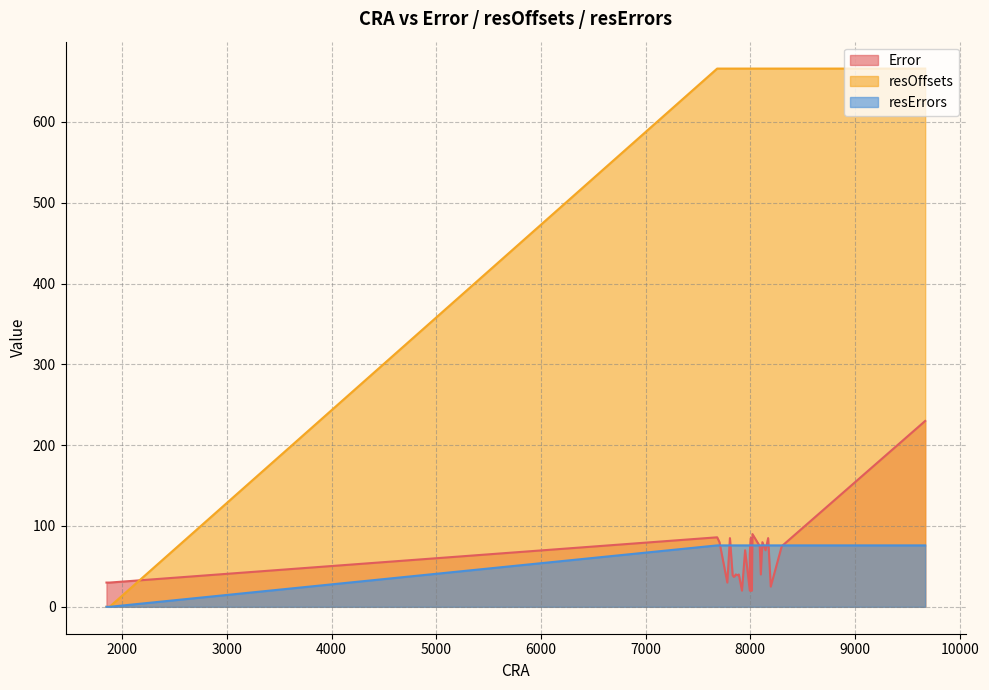

Rank the series at 8005 from lowest to highest value.

resErrors, Error, resOffsets